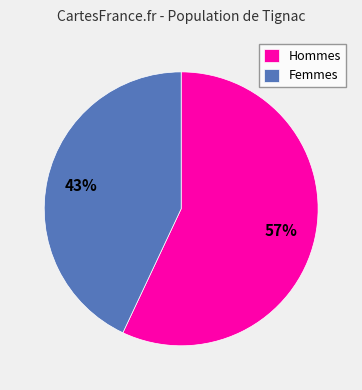

How many slices are in this pie chart?

2